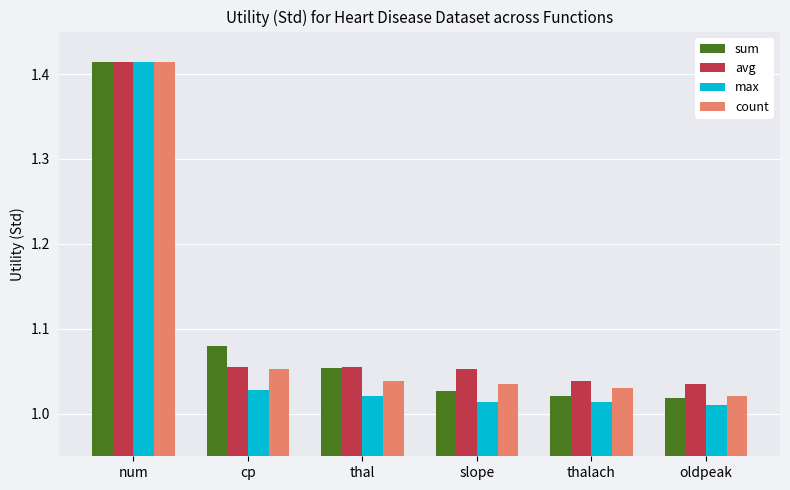

Is it true that sum equals 0.5 at slope?

False